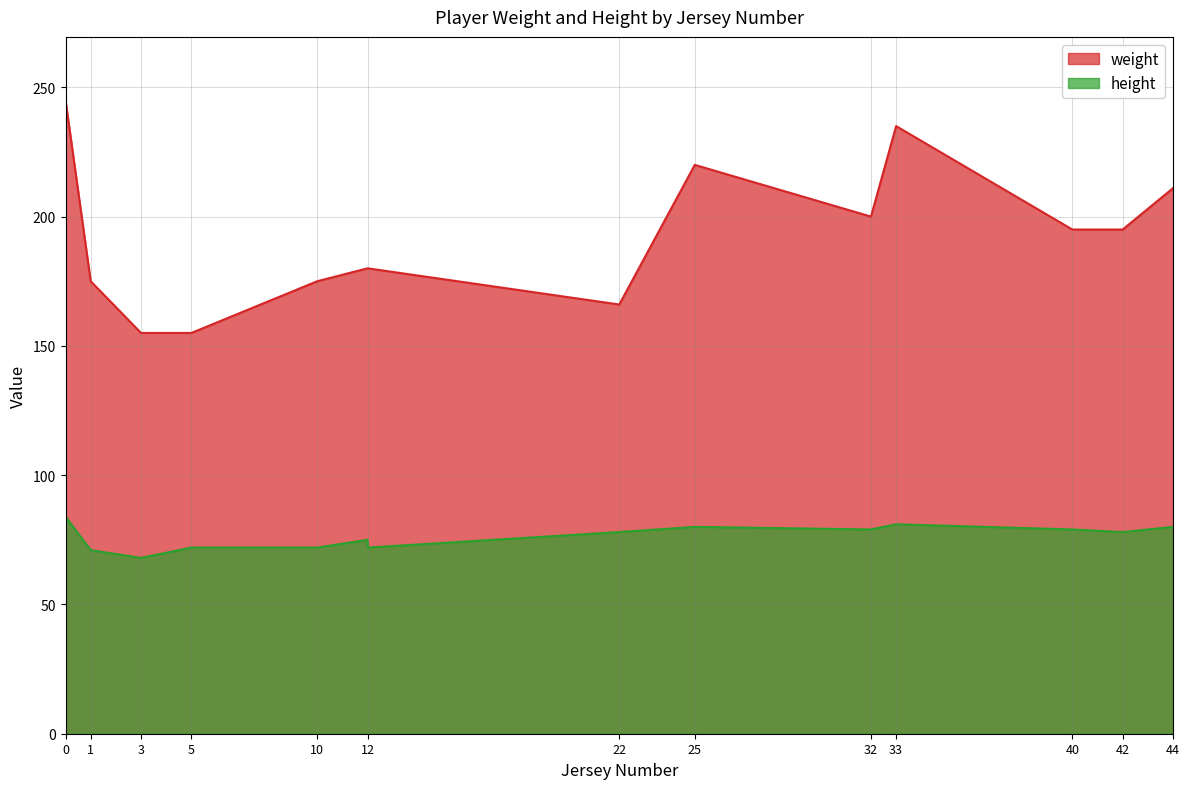

Reading left to right, list all the values displayed in this chart.

weight: Kelly Ross=211	Dakari Wallace=155	Ernest Hassell=195	Hilton Tompkins=200	Antonio Williams-Parker=175	Charlie White=175	Catraiva Givens=155	Darius Parker=180	Rod Smith=220	Michael Travis=235	Taylor Rocker=195	Edwin Jarrow=166	Shane King=245	Greg Sanders=180
height: Kelly Ross=80	Dakari Wallace=72	Ernest Hassell=78	Hilton Tompkins=79	Antonio Williams-Parker=72	Charlie White=71	Catraiva Givens=68	Darius Parker=75	Rod Smith=80	Michael Travis=81	Taylor Rocker=79	Edwin Jarrow=78	Shane King=84	Greg Sanders=72